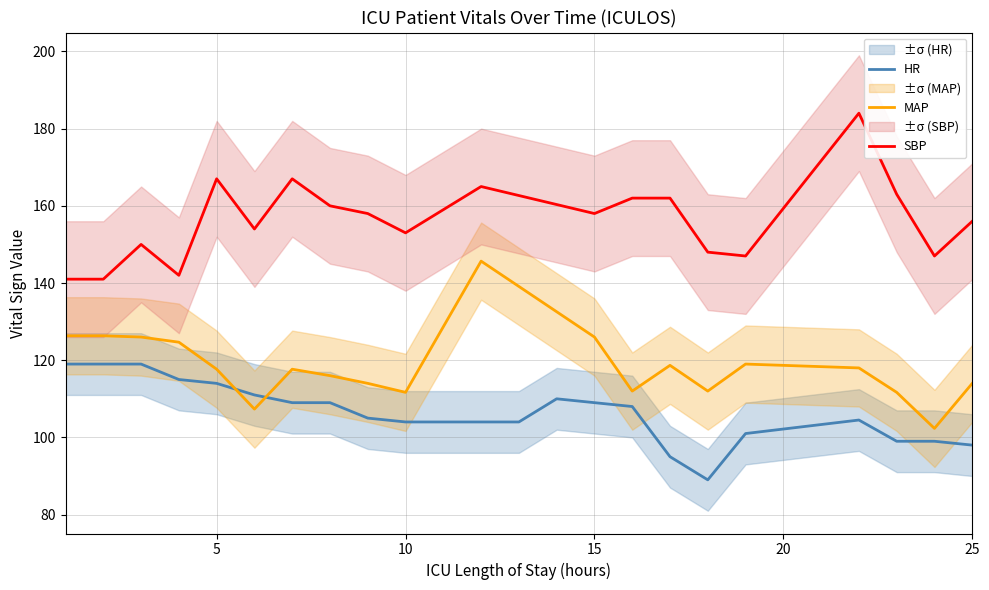

Which series has the widest spread of values?

MAP